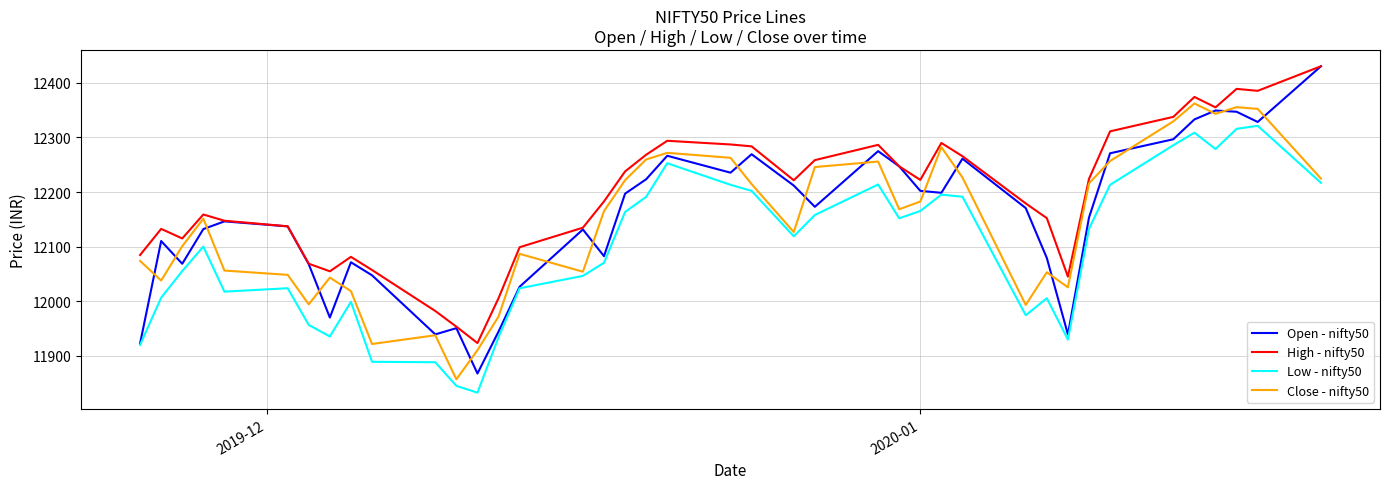

What is the maximum value shown in the chart?

12430.5